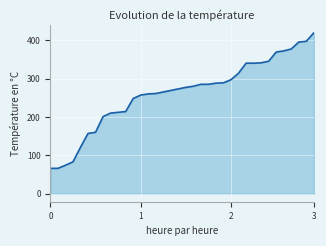

What is the minimum value shown in the chart?

66